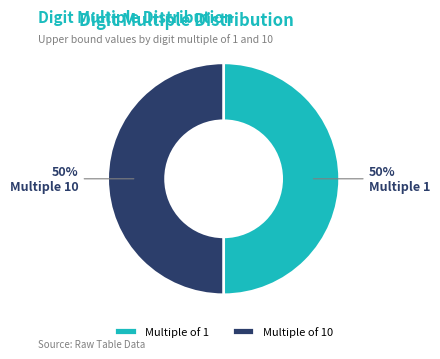

What is the ratio of the value at Multiple of 10 to the value at Multiple of 1?

1.0